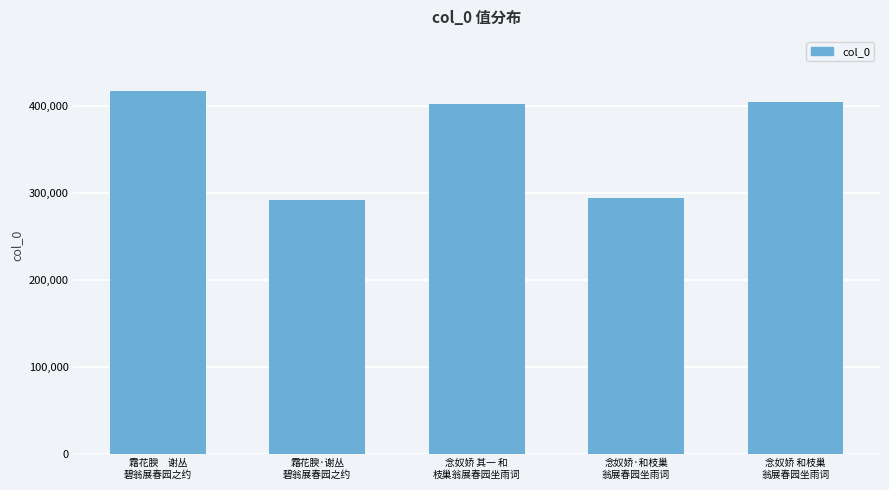

What is the minimum value shown in the chart?

291701